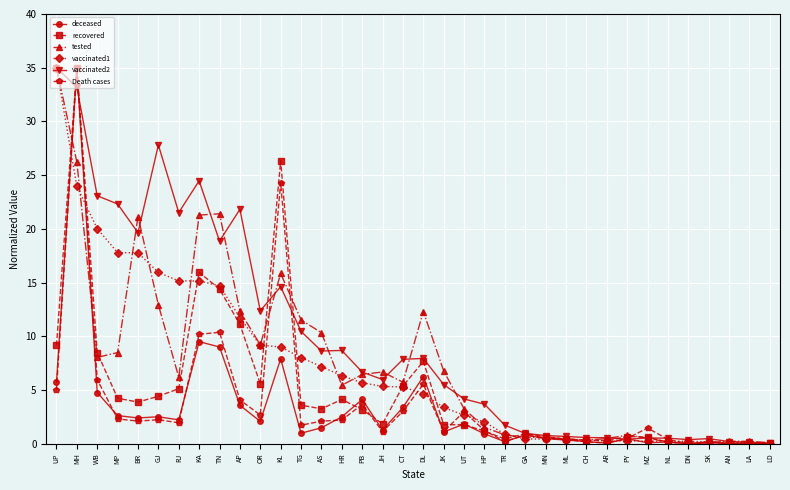

What is the difference between the second highest and minimum values in the vaccinated2 series?

33.1